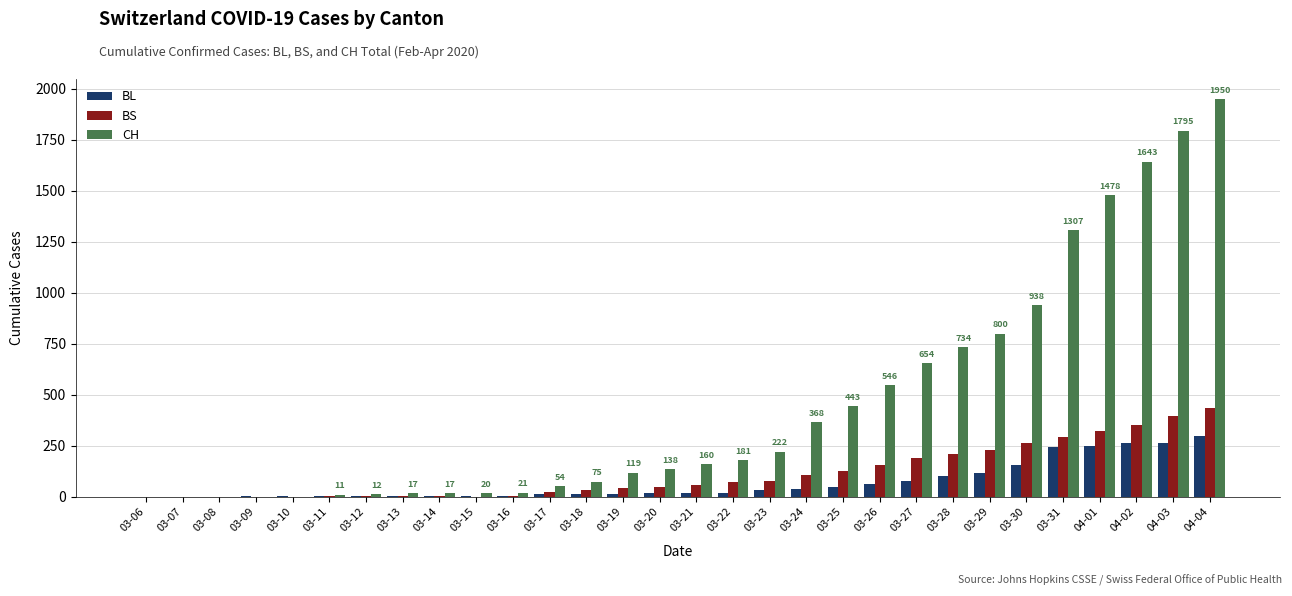

The value of BS at 03-30 is 373. True or false?

False